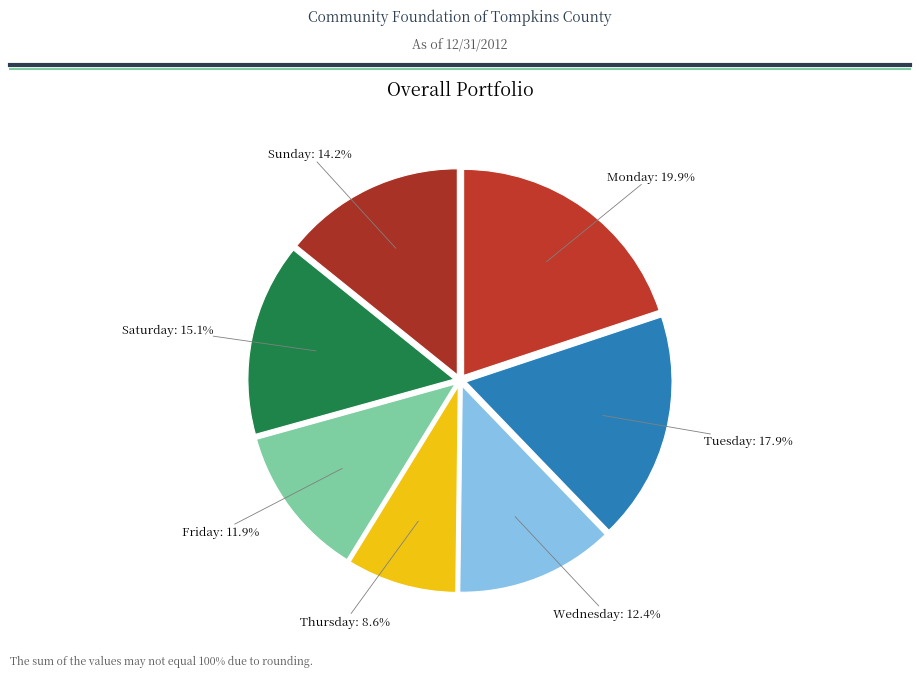

Is there a majority slice in this chart?

No